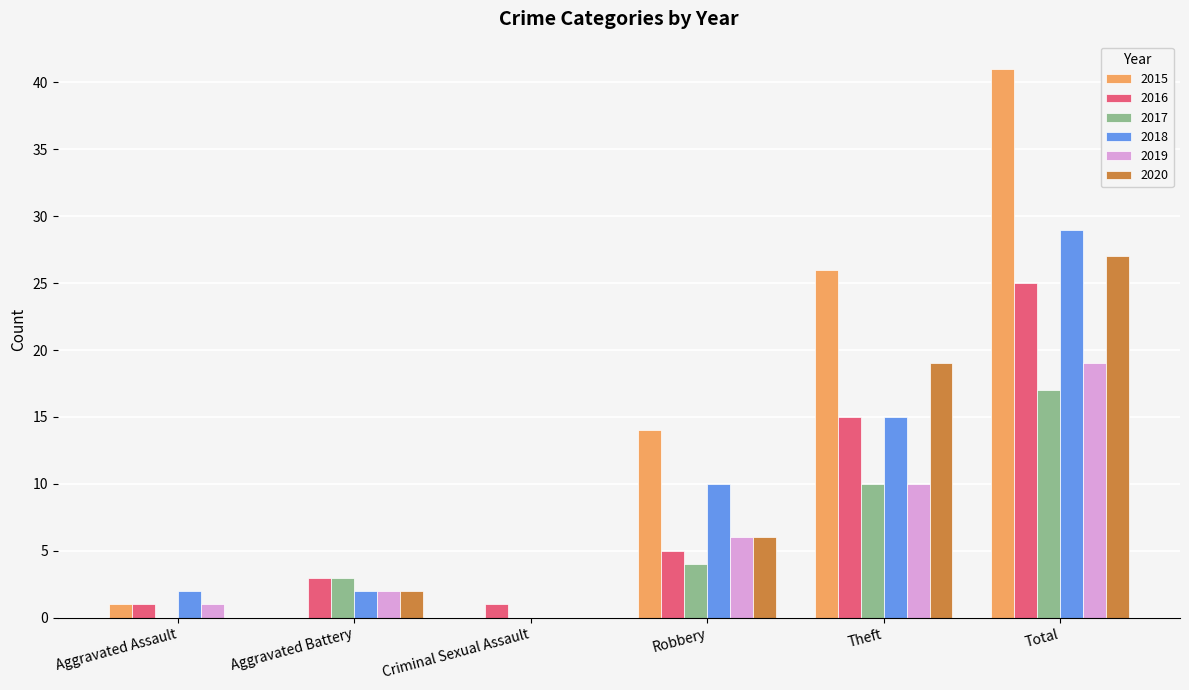

Where is 2016 nearest to the value 13?

Theft